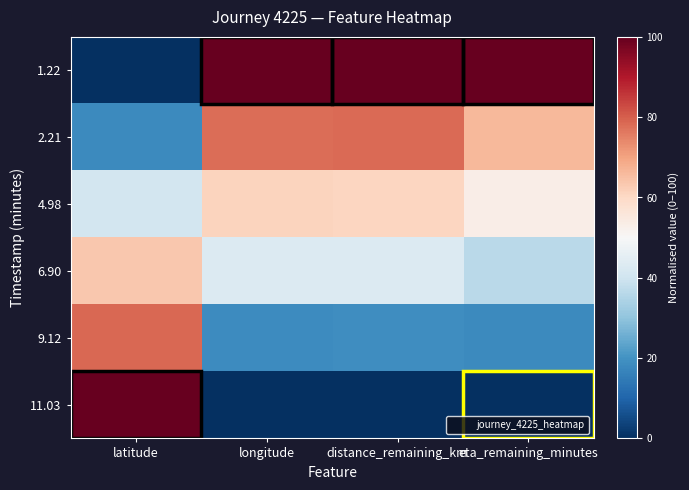

Which series has the largest range (max minus min)?

1.22